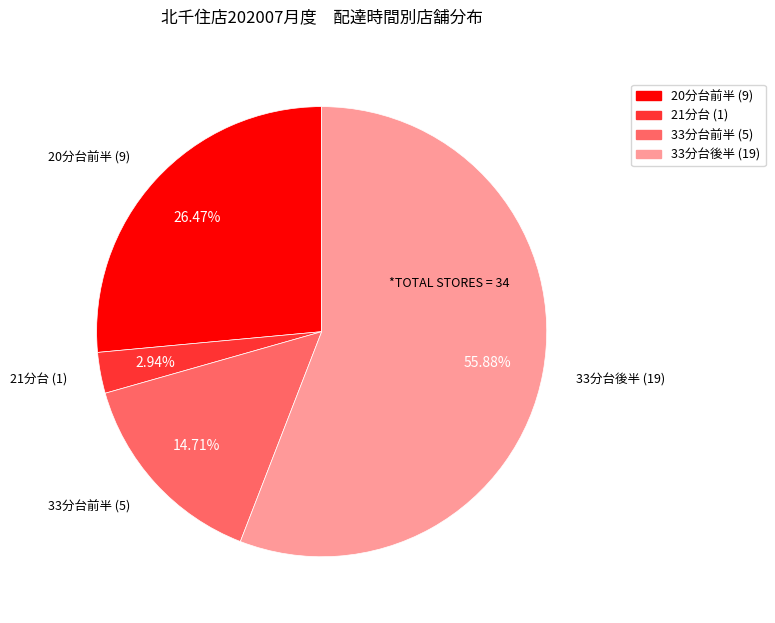

Is there a majority slice in this chart?

Yes